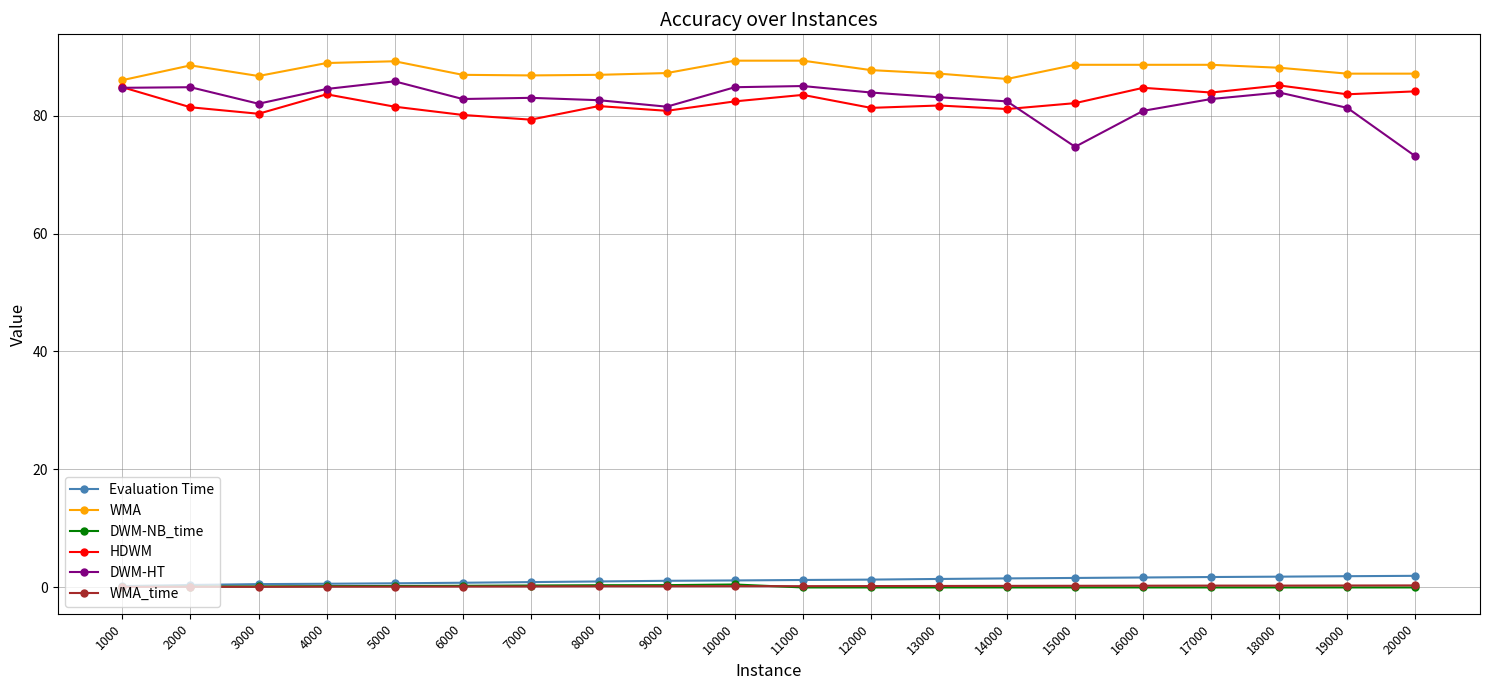

The HDWM series shows 141.5 at 5000. True or false?

False